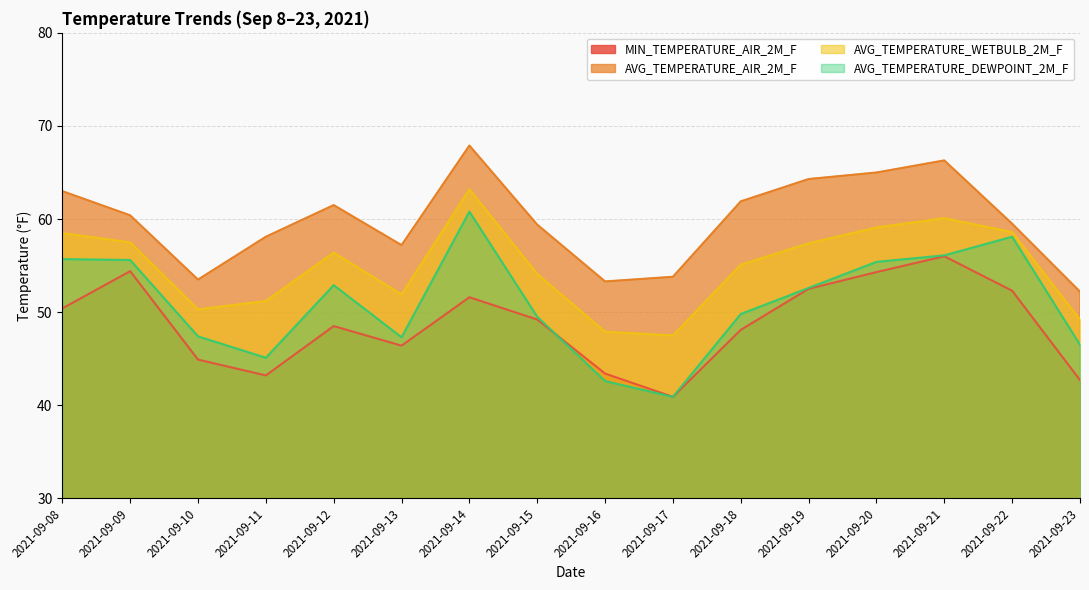

How many distinct data groups are displayed?

4